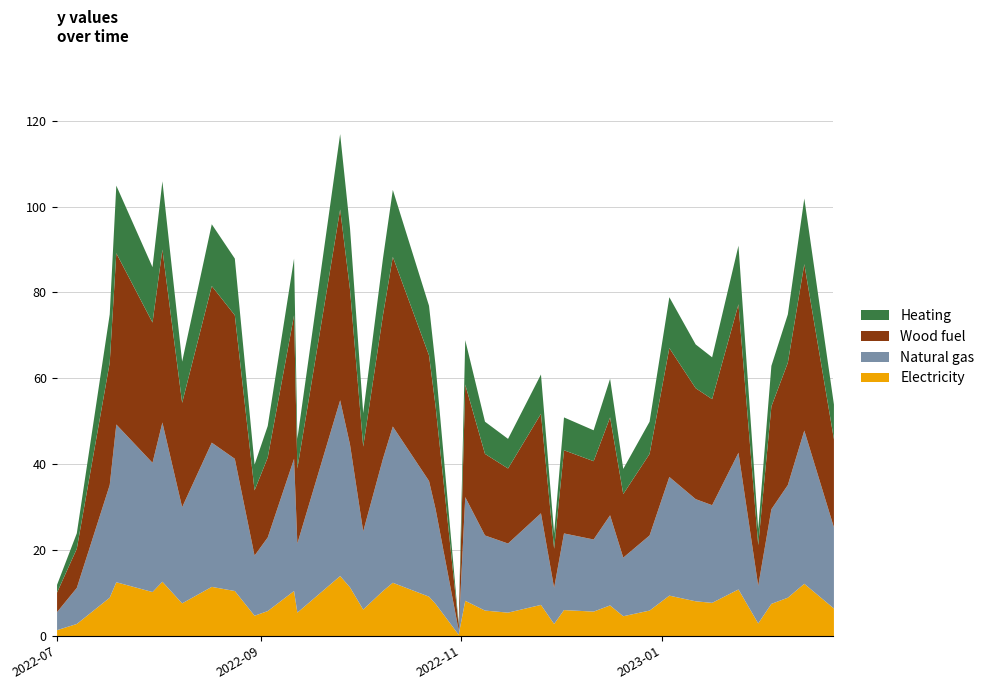

Reading left to right, what are all the values shown in this chart?

12	24	75	105	86	106	64	96	88	40	49	88	46	117	95	52	88	104	77	63	3	69	50	46	61	24	51	48	60	39	50	79	68	65	91	25	63	75	102	54